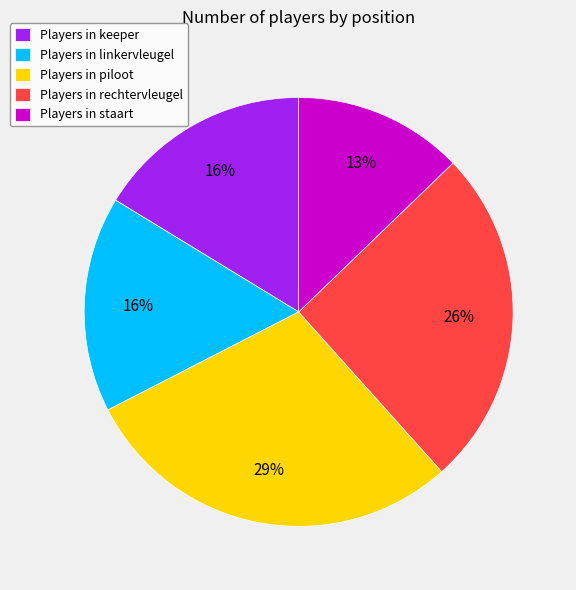

Does any single category account for the majority?

No